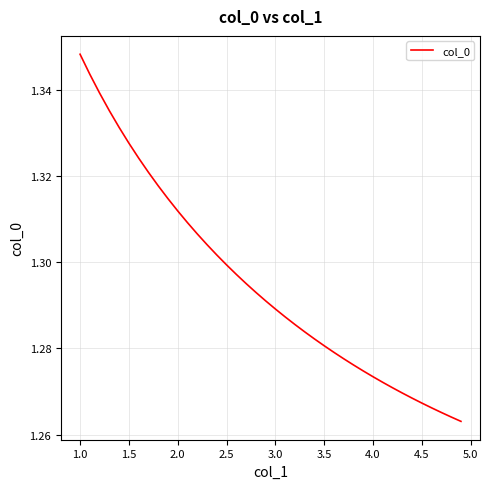

How many lines are shown in the chart?

1